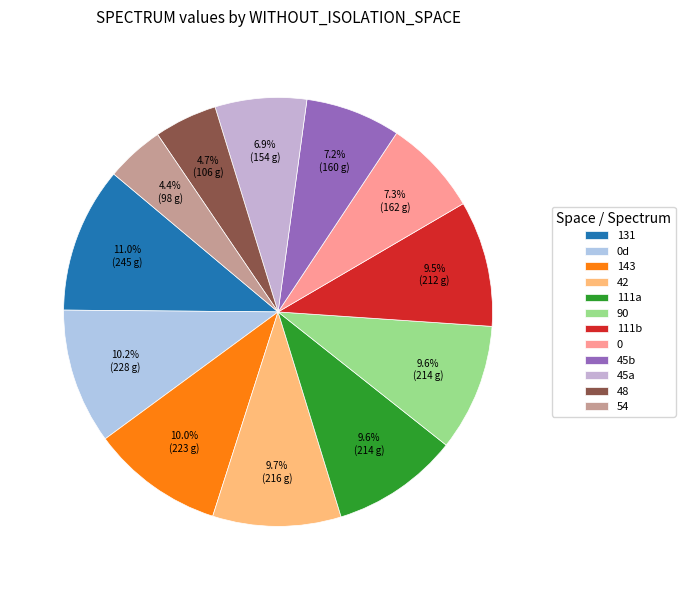

To the nearest percent, what is the difference between the largest and smallest slice percentages?

7%